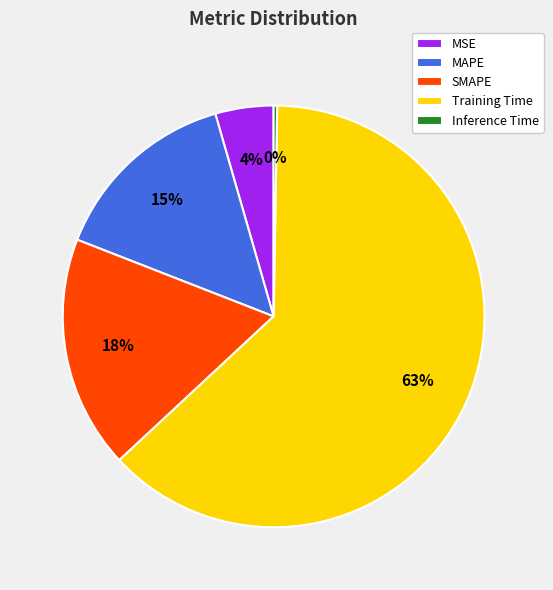

What percentage is the MAPE slice, to the nearest percent?

15%